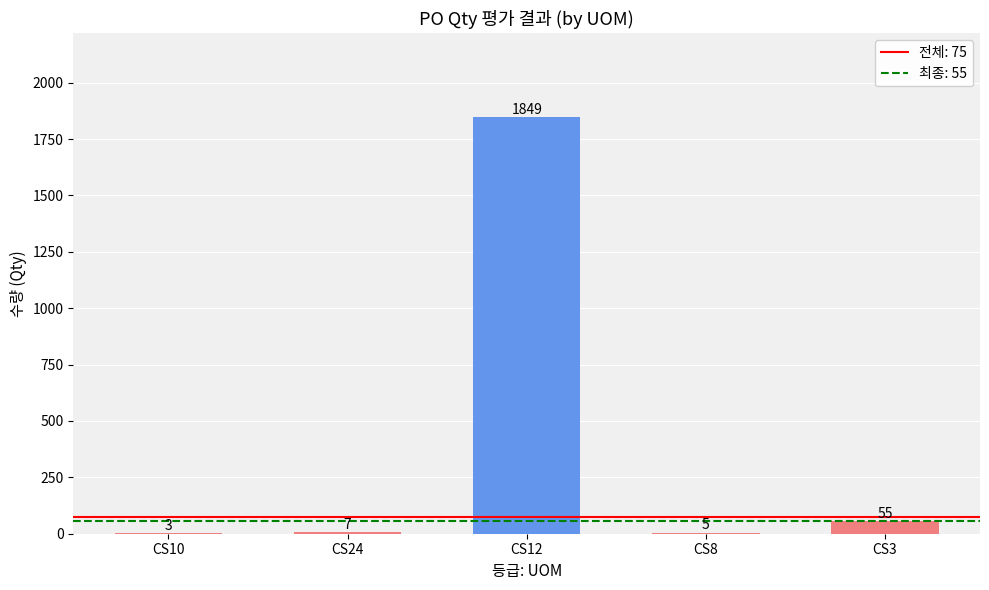

The chart shows a value of 2923 at CS12. True or false?

False